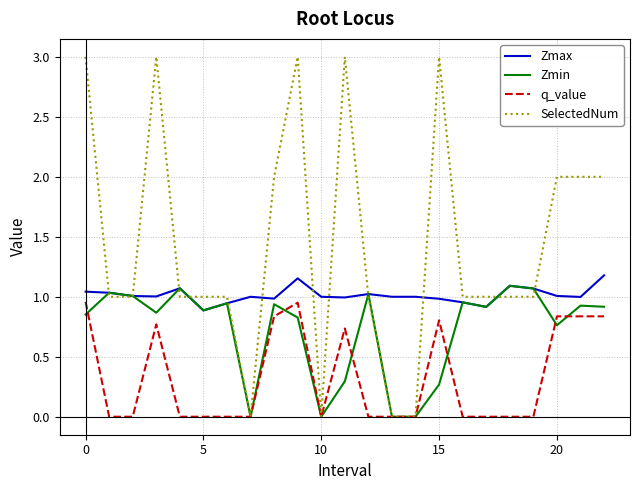

Which series has the largest total across all categories?

SelectedNum